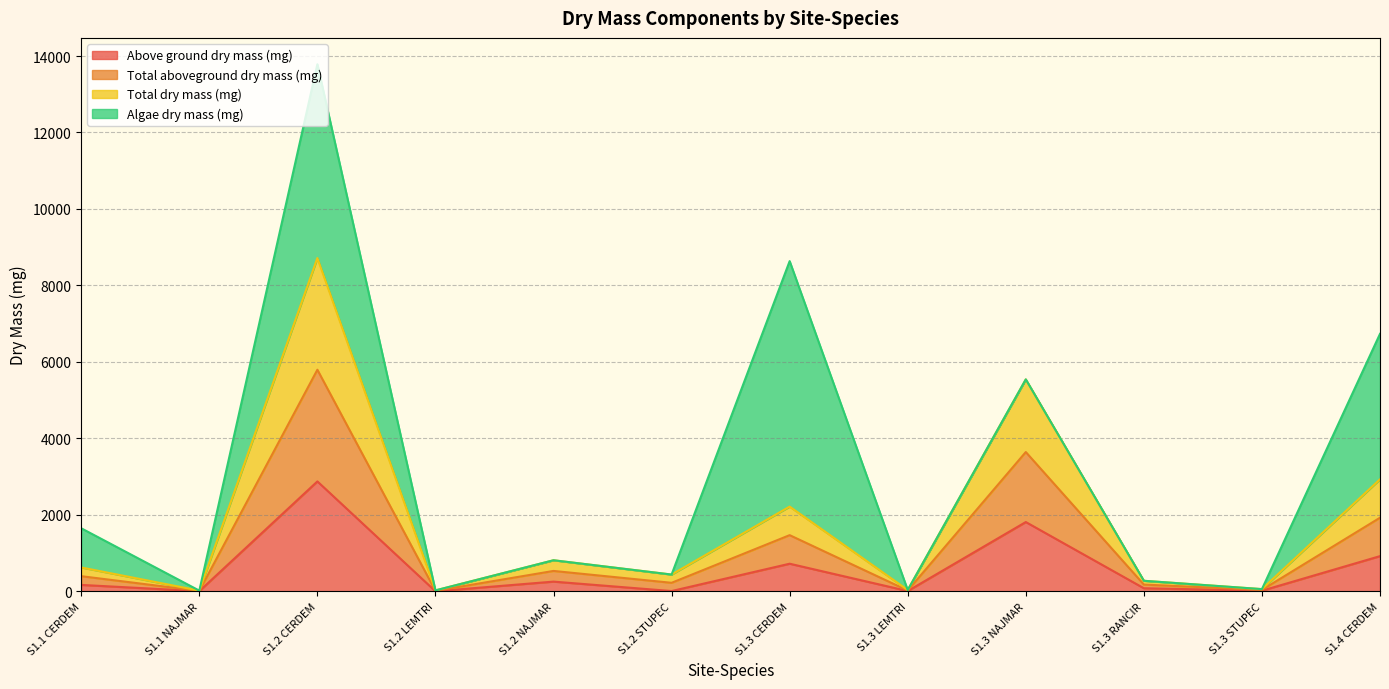

True or false: Total dry mass (mg) and Above ground dry mass (mg) cross at least once.

False